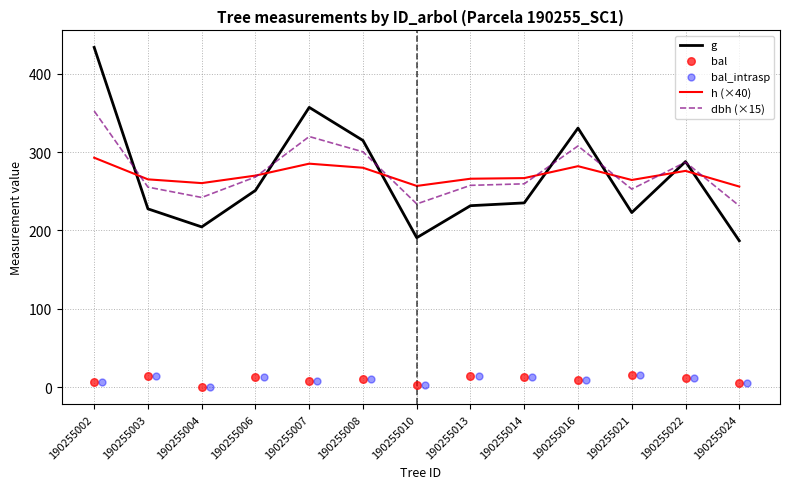

Which series has the largest total across all categories?

dbh (×15)